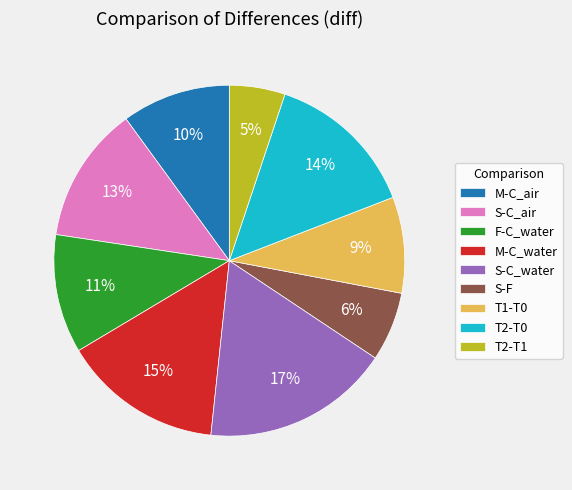

Which slice is the smallest?

T2-T1